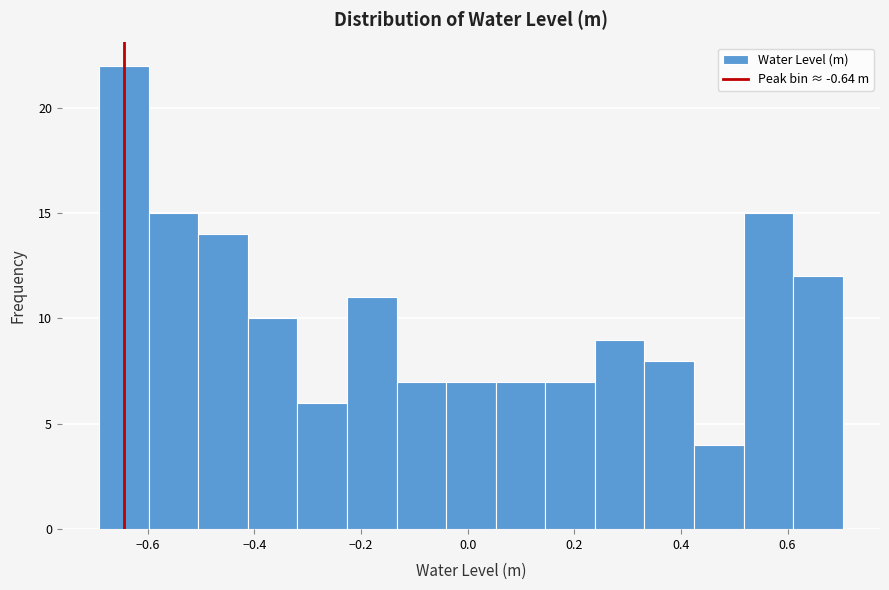

Reading left to right, transcribe this chart: for each bar, give the range it covers on the x-axis and its height. Neither the bar edges nor the heights are printed on the chart, so give them approximately, as read against the axes.

-0.70 to -0.60: 22
-0.60 to -0.50: 15
-0.50 to -0.42: 14
-0.42 to -0.32: 10
-0.32 to -0.22: 6
-0.22 to -0.14: 11
-0.14 to -0.04: 7
-0.04 to 0.06: 7
0.06 to 0.14: 7
0.14 to 0.24: 7
0.24 to 0.34: 9
0.34 to 0.42: 8
0.42 to 0.52: 4
0.52 to 0.62: 15
0.62 to 0.70: 12